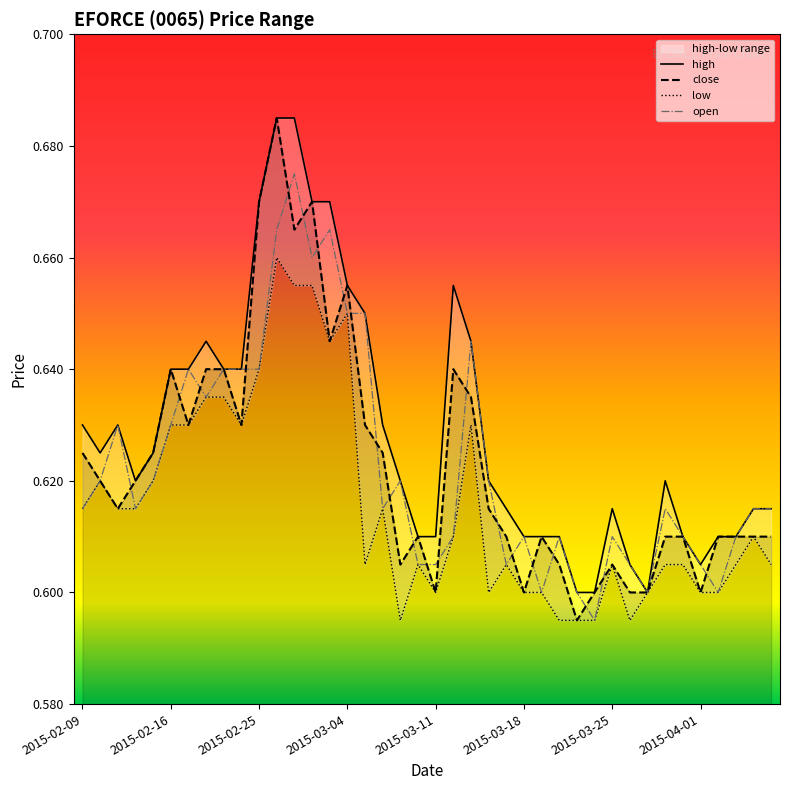

Rank the series by their maximum value, from lowest to highest.

low, open, high, close